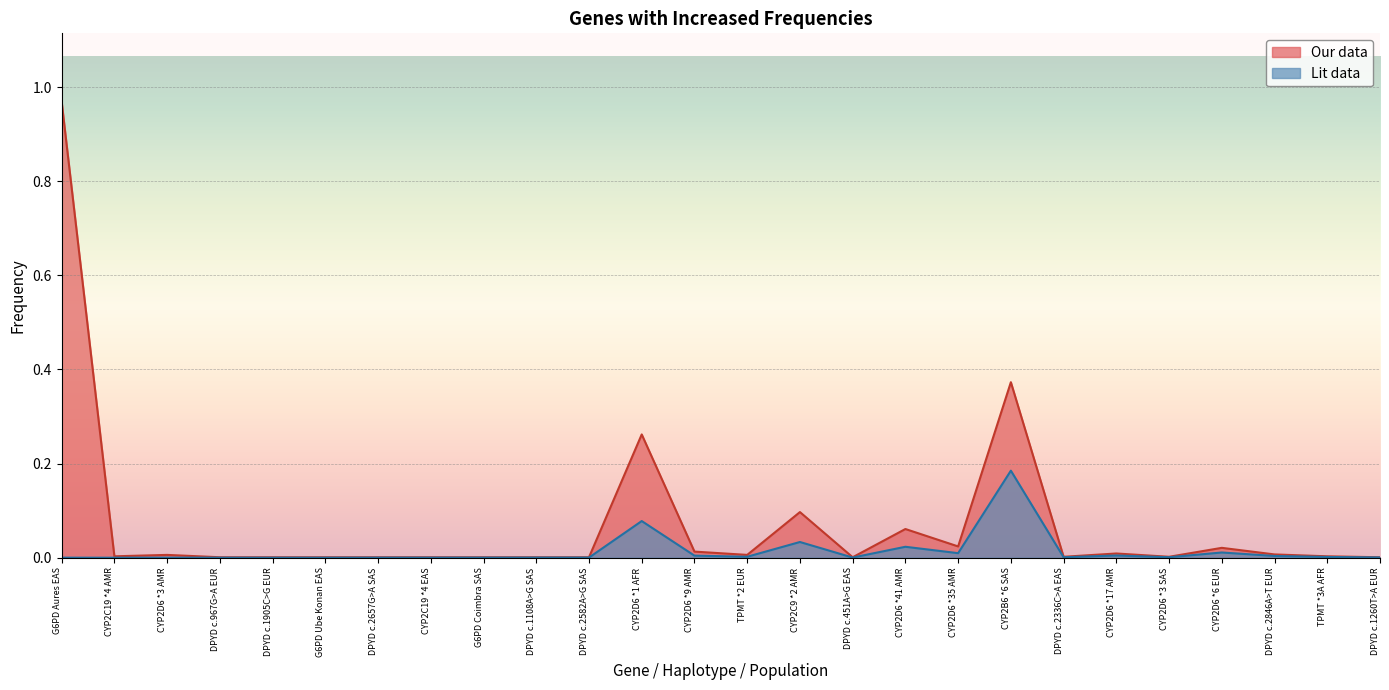

What is the average value of the Our data series?

0.1